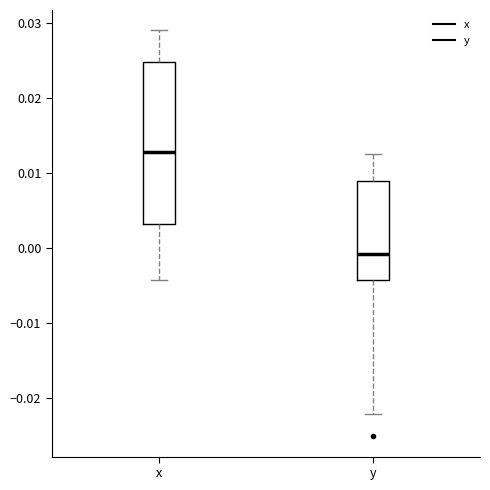

Where does the upper whisker of the box for y end on the y-axis? The values are not printed on the chart, so give them approximately, as read against the axis.

0.012